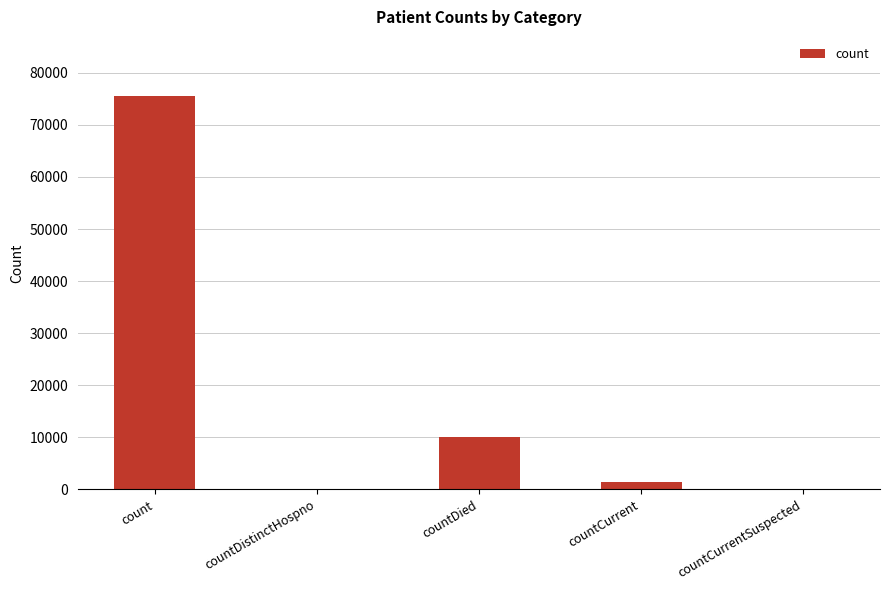

Read the value at countCurrent, to the nearest 10.

1450